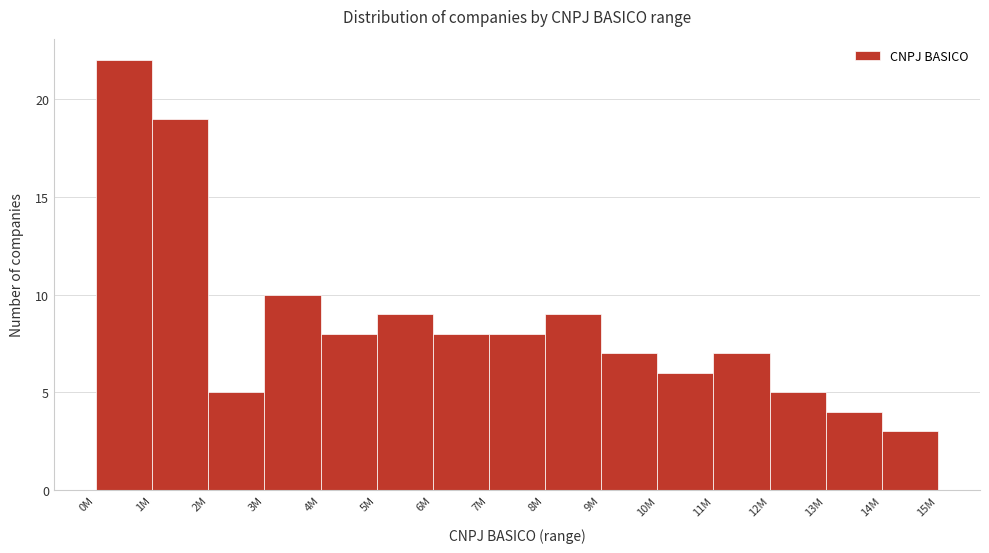

Reading left to right, what are all the values shown in this chart?

0M=22	1M=19	2M=5	3M=10	4M=8	5M=9	6M=8	7M=8	8M=9	9M=7	10M=6	11M=7	12M=5	13M=4	14M=3